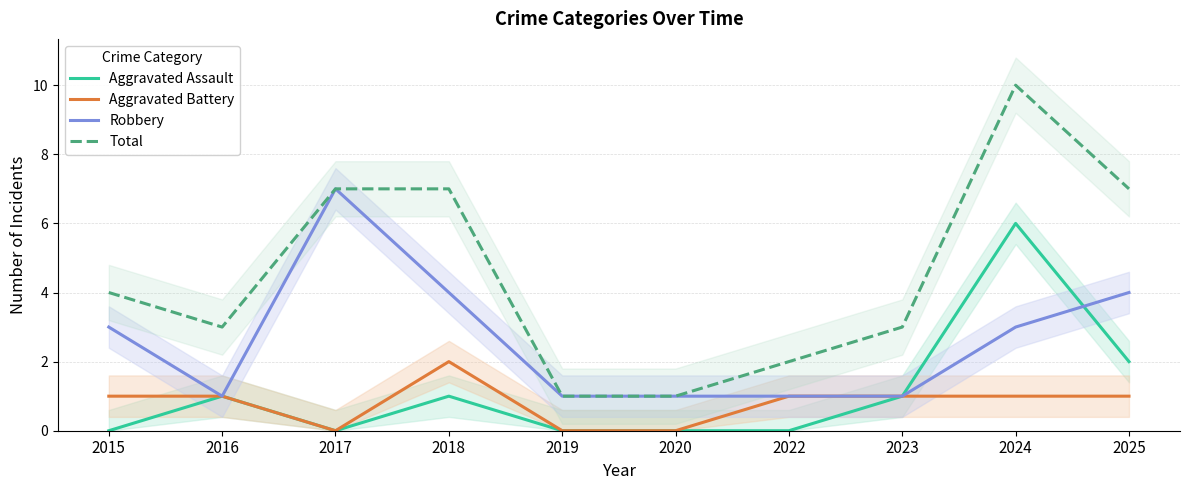

Does the chart display data point markers on the line(s)?

No